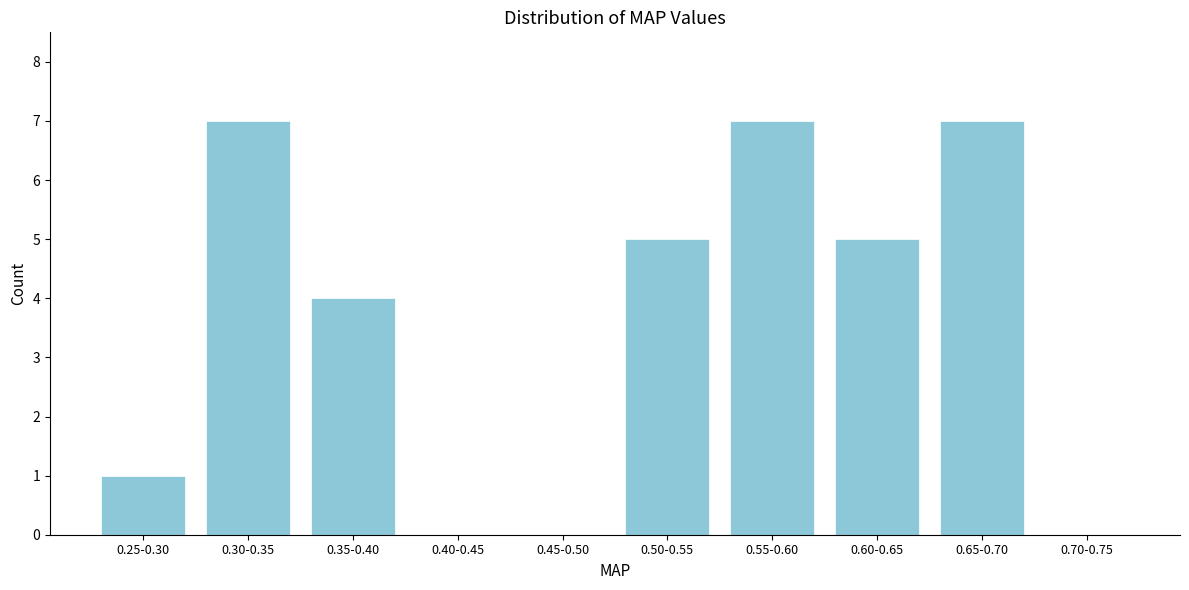

Reading left to right, extract all data points from this chart.

0.25-0.30=1	0.30-0.35=7	0.35-0.40=4	0.40-0.45=0	0.45-0.50=0	0.50-0.55=5	0.55-0.60=7	0.60-0.65=5	0.65-0.70=7	0.70-0.75=0